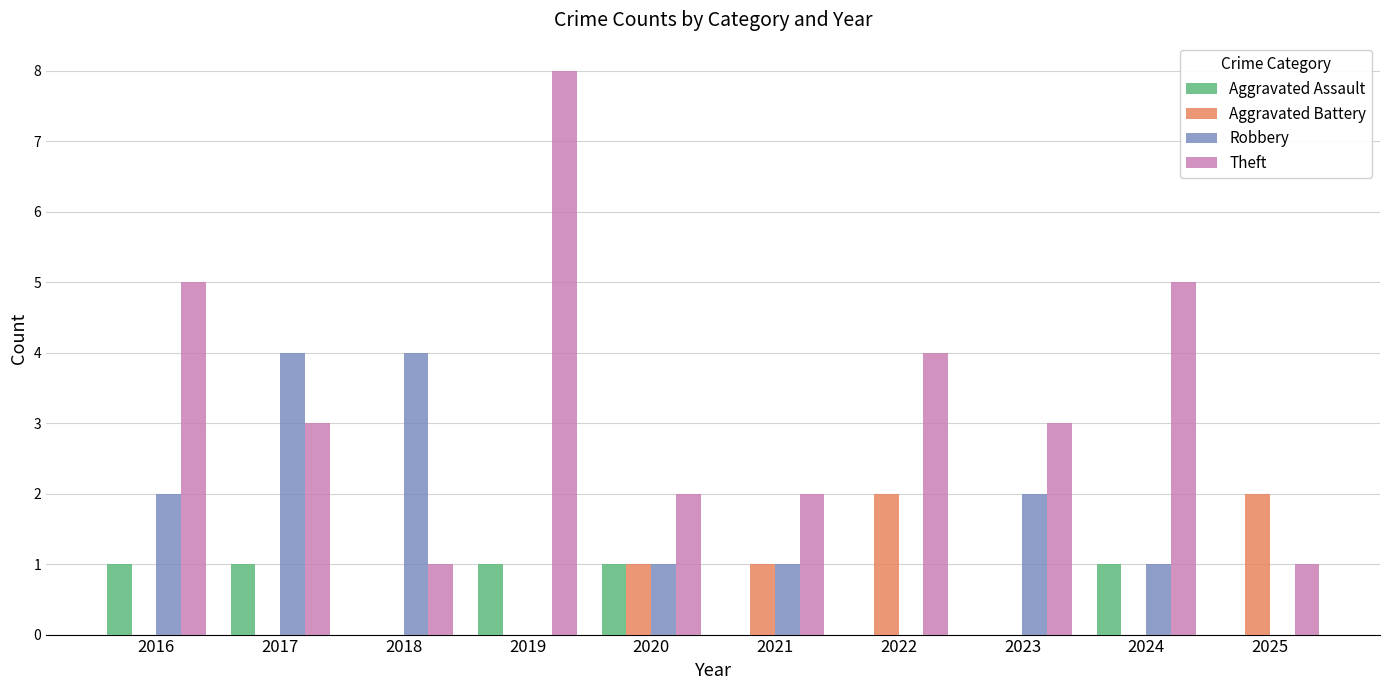

Where does the Robbery series first go above 1?

2016